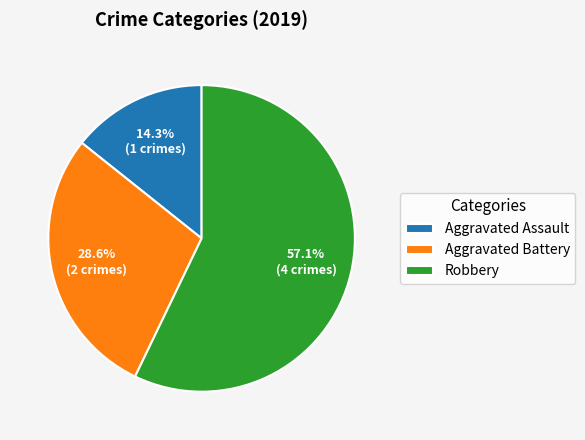

Count the number of slices in the pie.

3